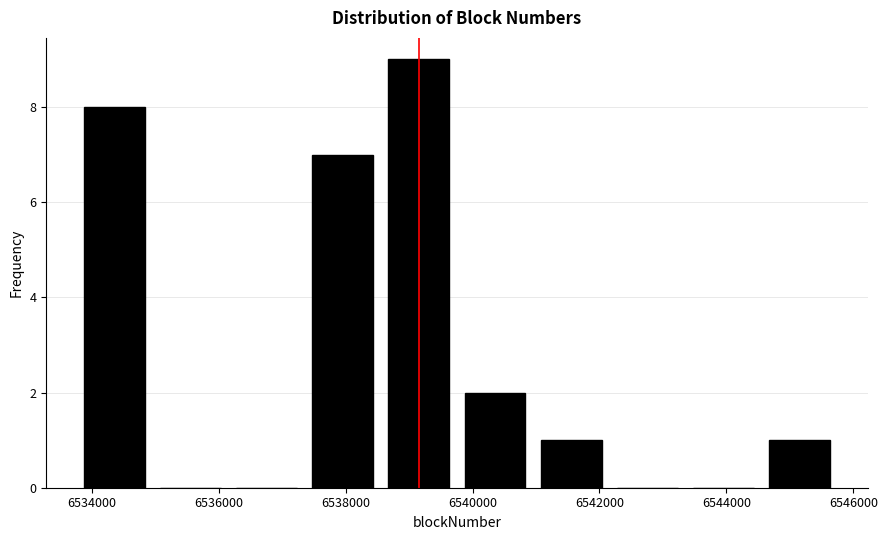

Which range on the x-axis has the tallest bar?

6538600 to 6539800